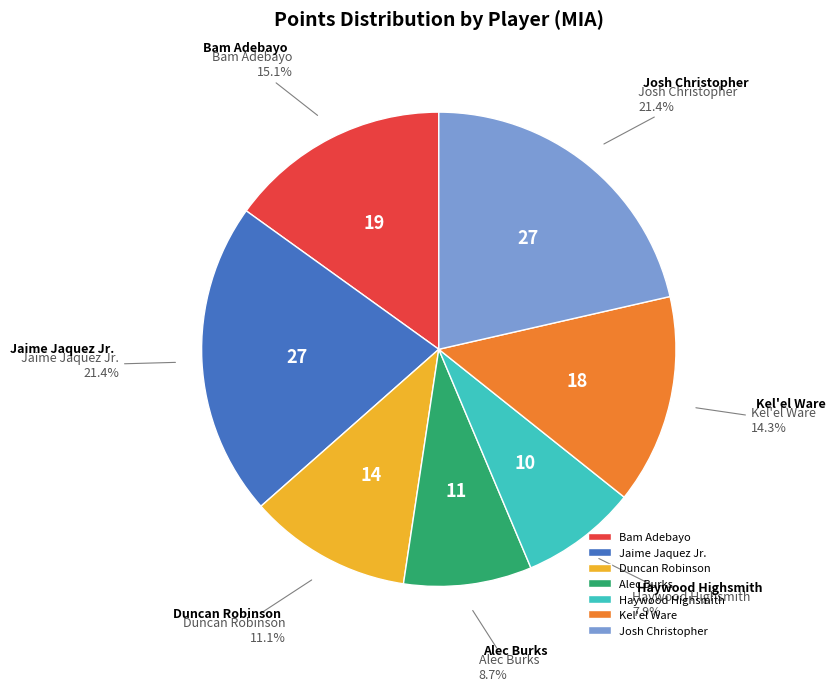

What percentage is the Duncan Robinson slice, to the nearest percent?

11%